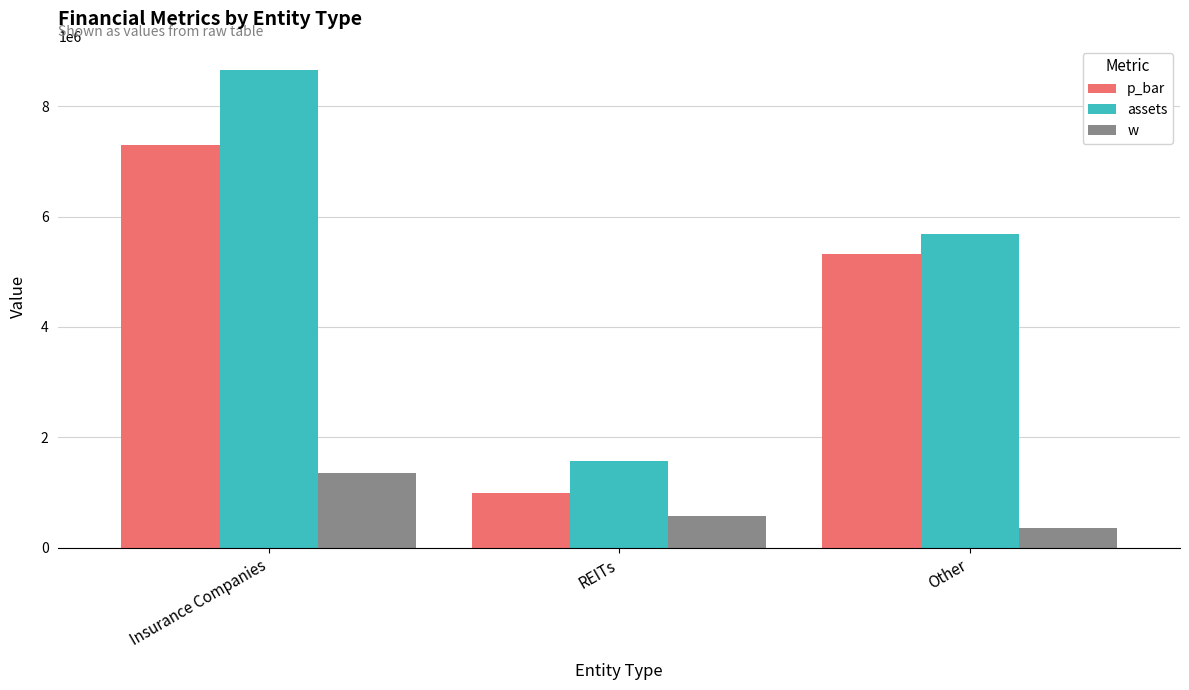

Reading left to right, list all the values displayed in this chart.

p_bar: Insurance Companies=7299272.4	REITs=995936.0	Other=5319458.0
assets: Insurance Companies=8659570.7	REITs=1566971.0	Other=5679624.0
w: Insurance Companies=1360298.3	REITs=571035.0	Other=360166.0